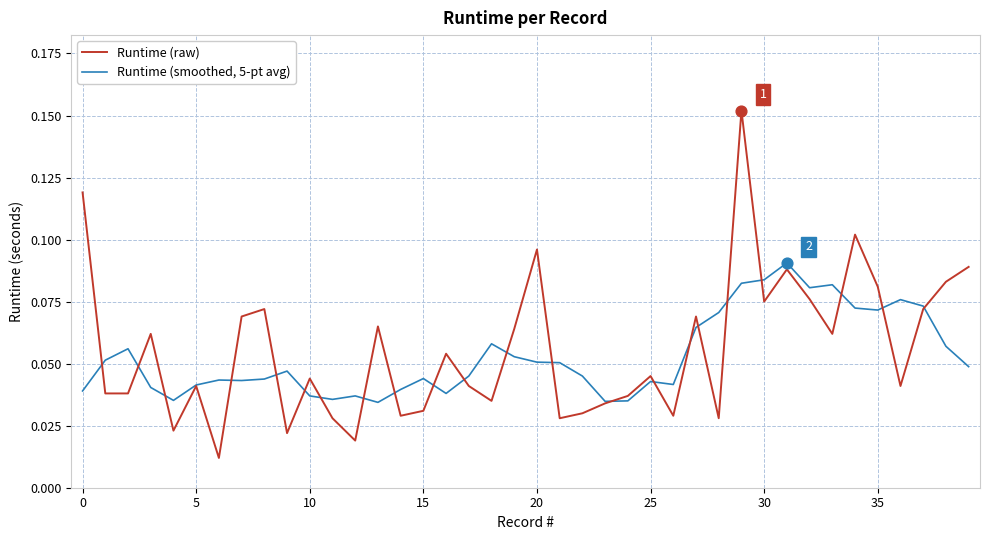

Rank the series by their average value, from lowest to highest.

Runtime (smoothed, 5-pt avg), Runtime (raw)